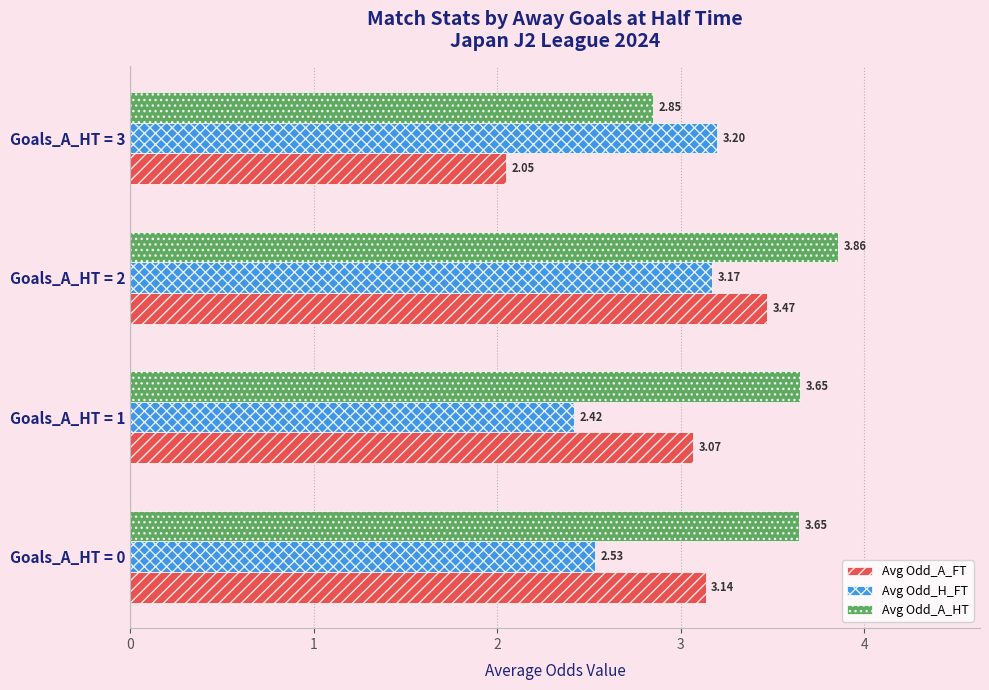

What is the difference between the maximum and minimum values in the Avg Odd_H_FT series?

0.8